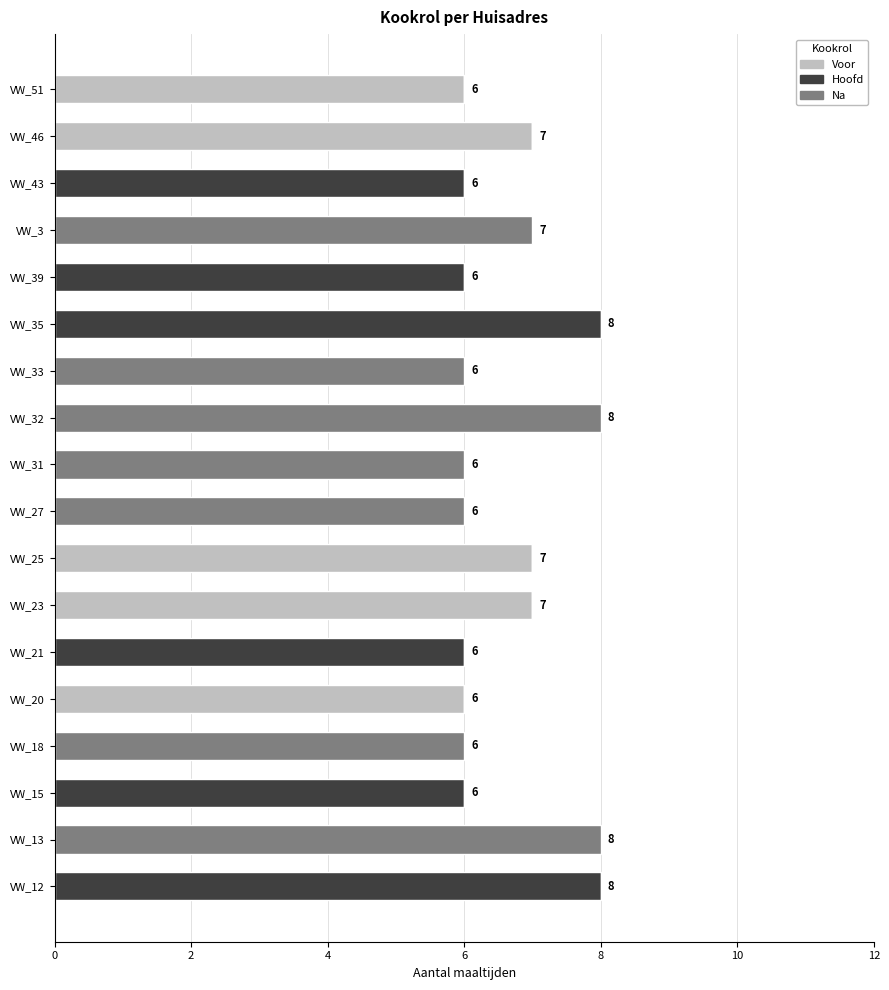

How many categories are shown in the chart?

18